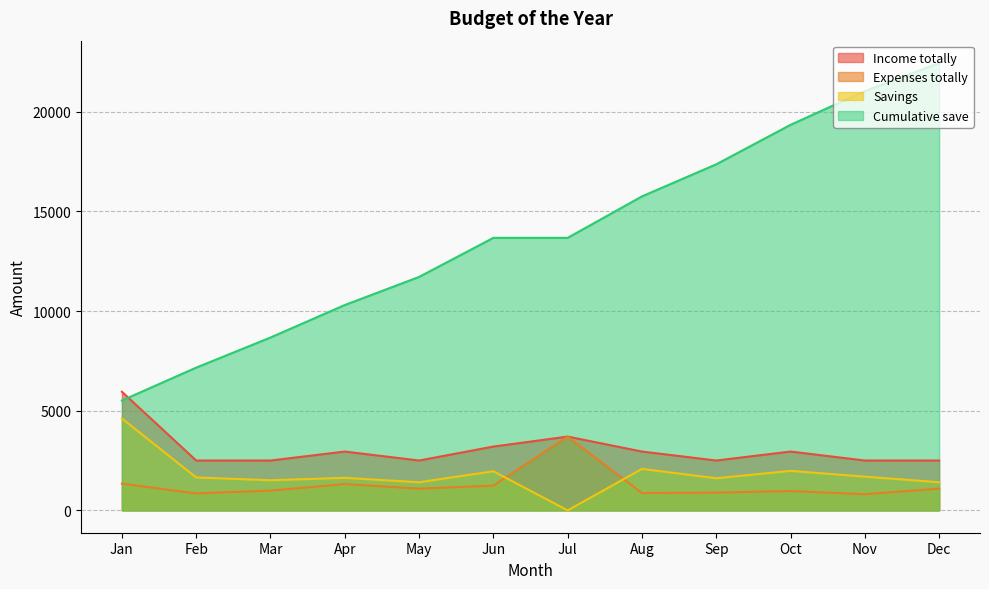

What is the value of the Income totally point at the 12th from the left?

2500